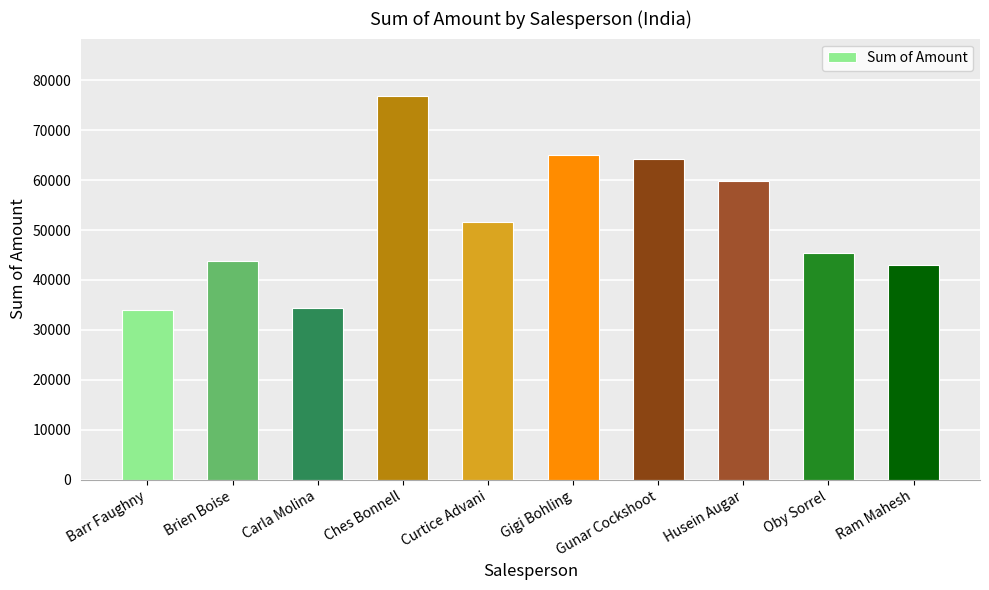

What is the label of the 8th bar from the left?

Husein Augar